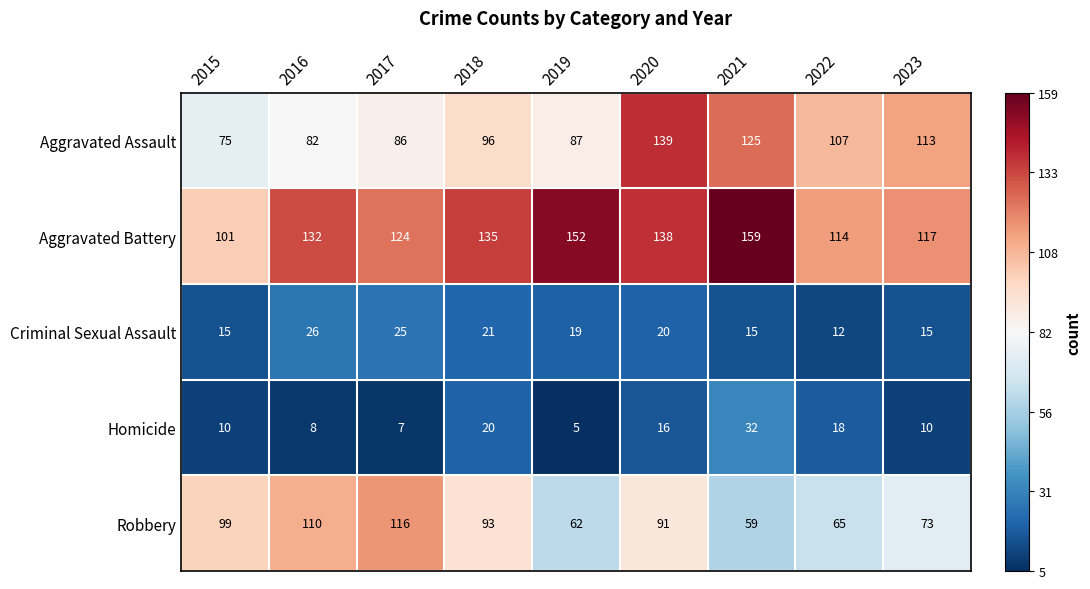

What is the minimum value shown in the chart?

5